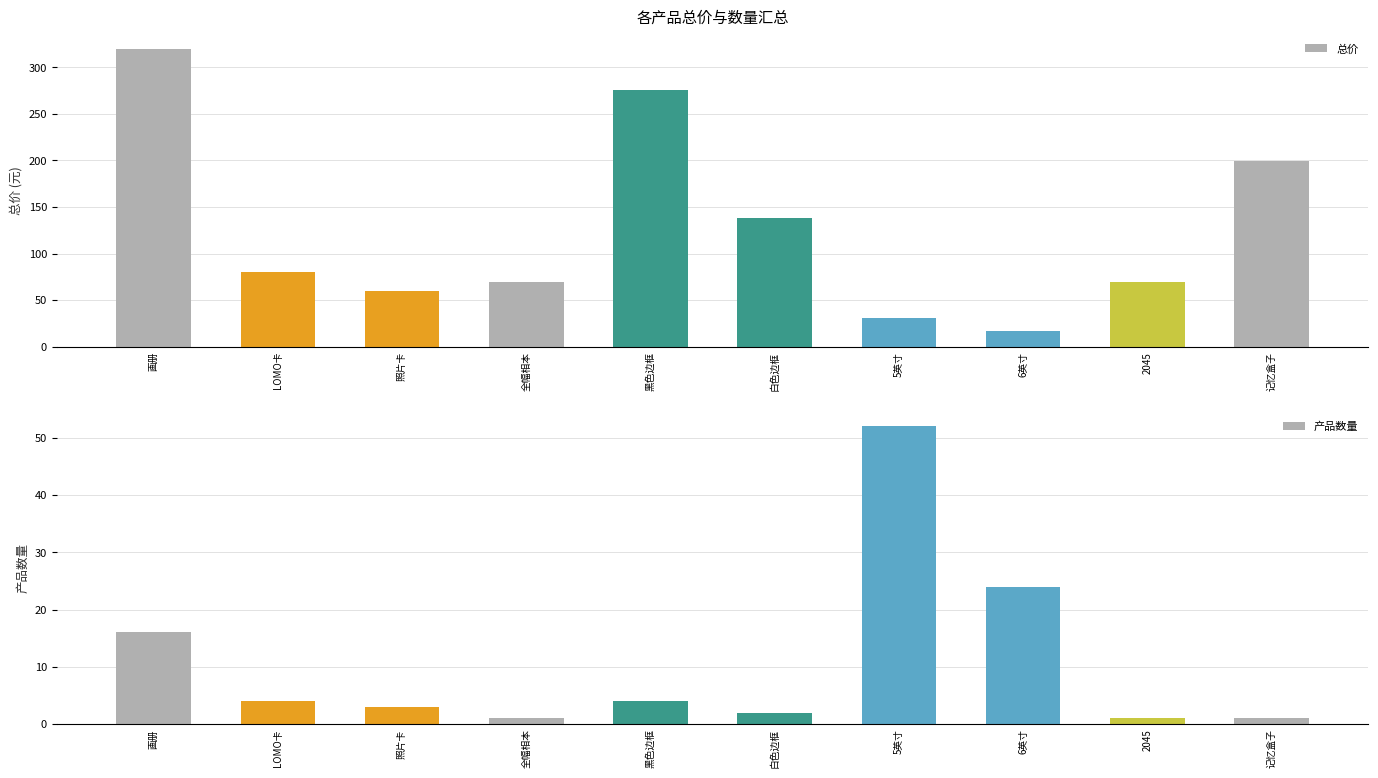

Is it true that 产品数量 equals 1.5 at LOMO卡?

False